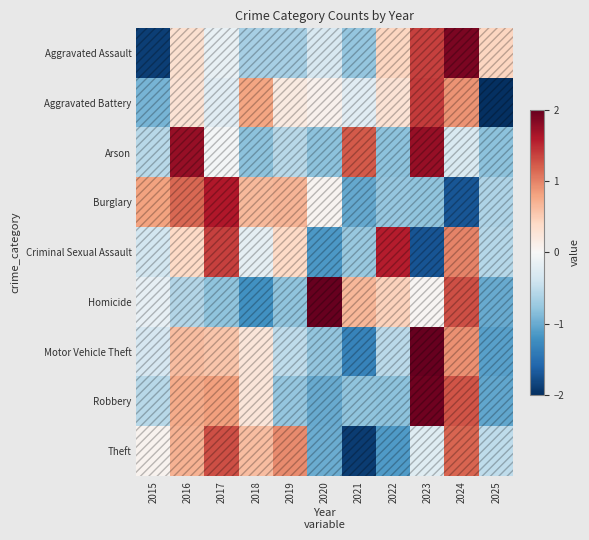

How many series are shown in this chart?

9